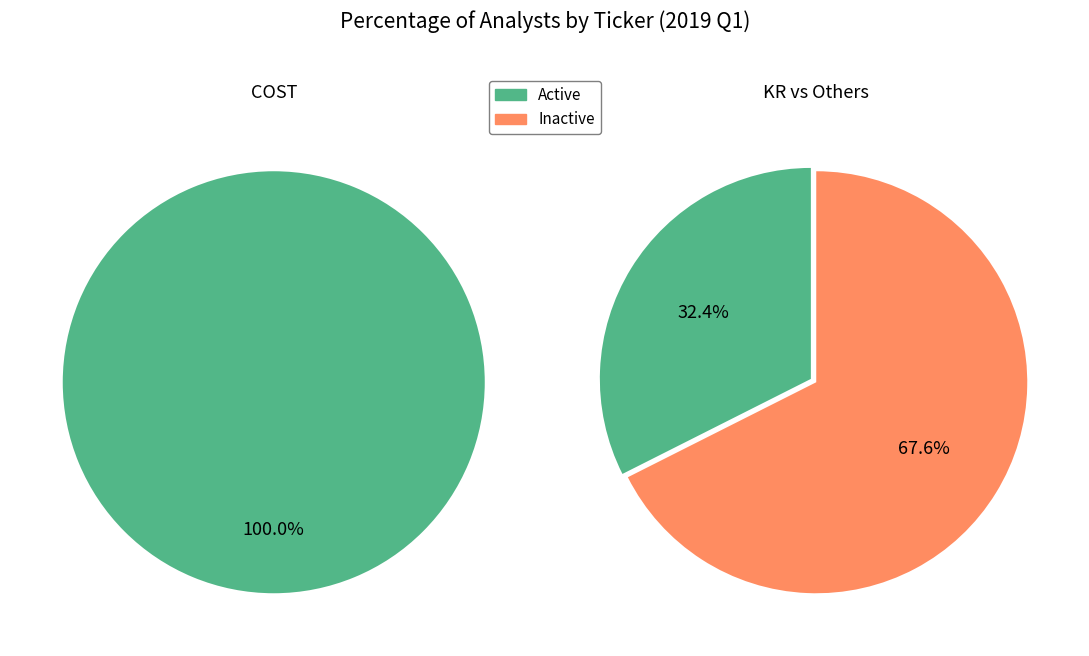

Does 2 account for over 50% of the chart?

No